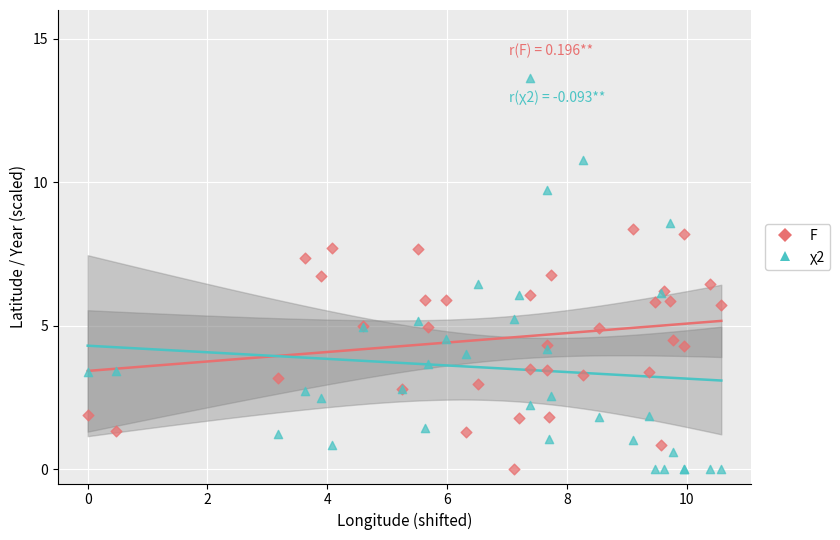

Which series has the largest Y range (max minus min)?

χ2